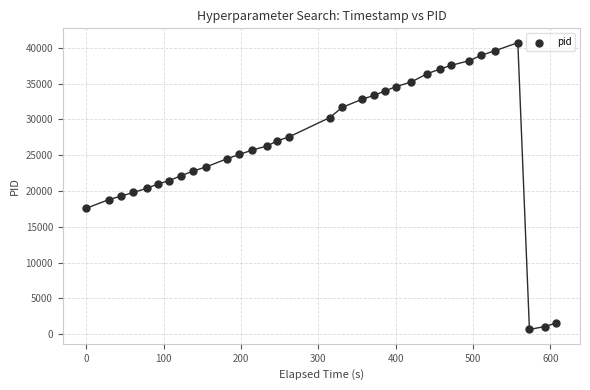

What is the range of Y values (max minus min)?

40038